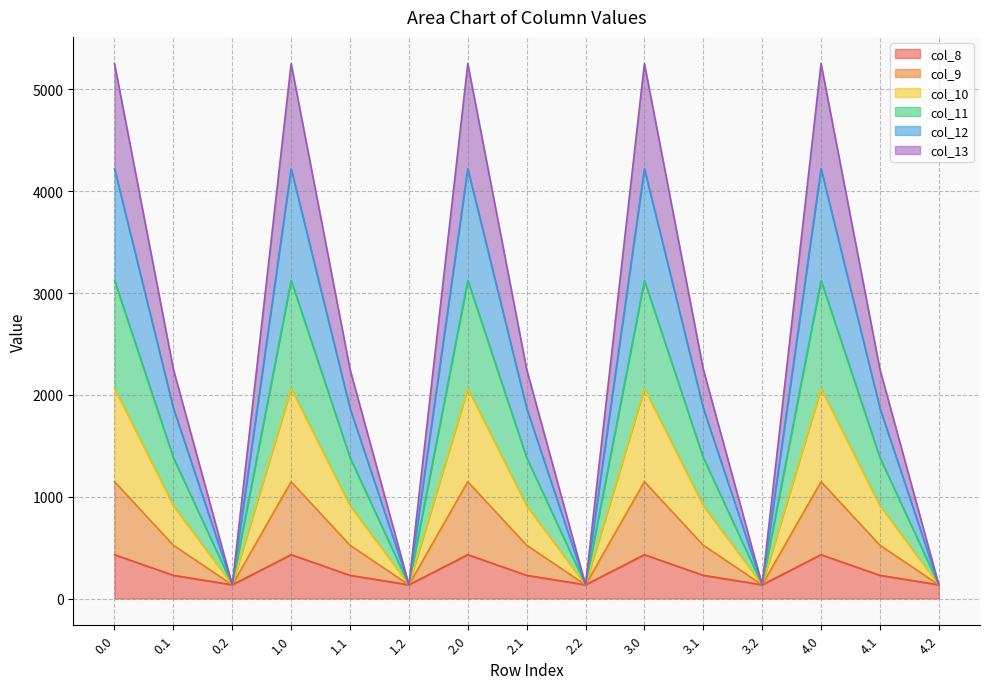

What is the total value across all series at 3.1?

2251.2